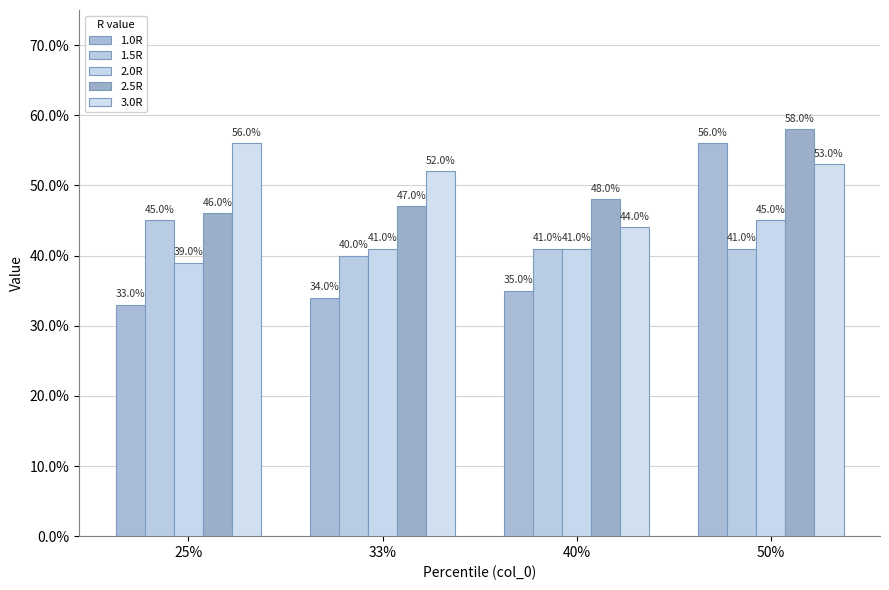

Does the chart contain stacked bars?

No